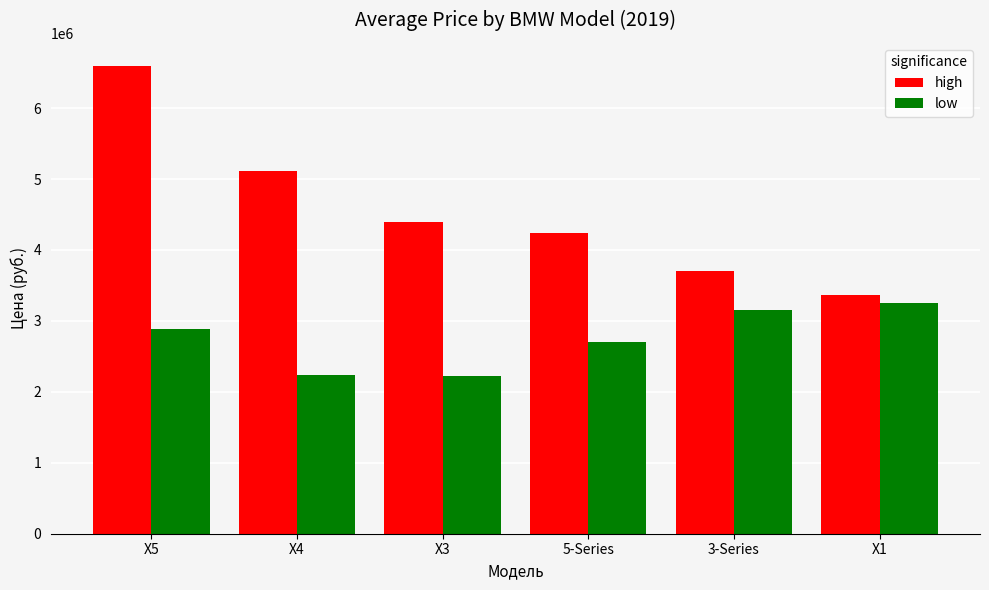

What is the difference between the maximum and second lowest values in the high series?

2893490